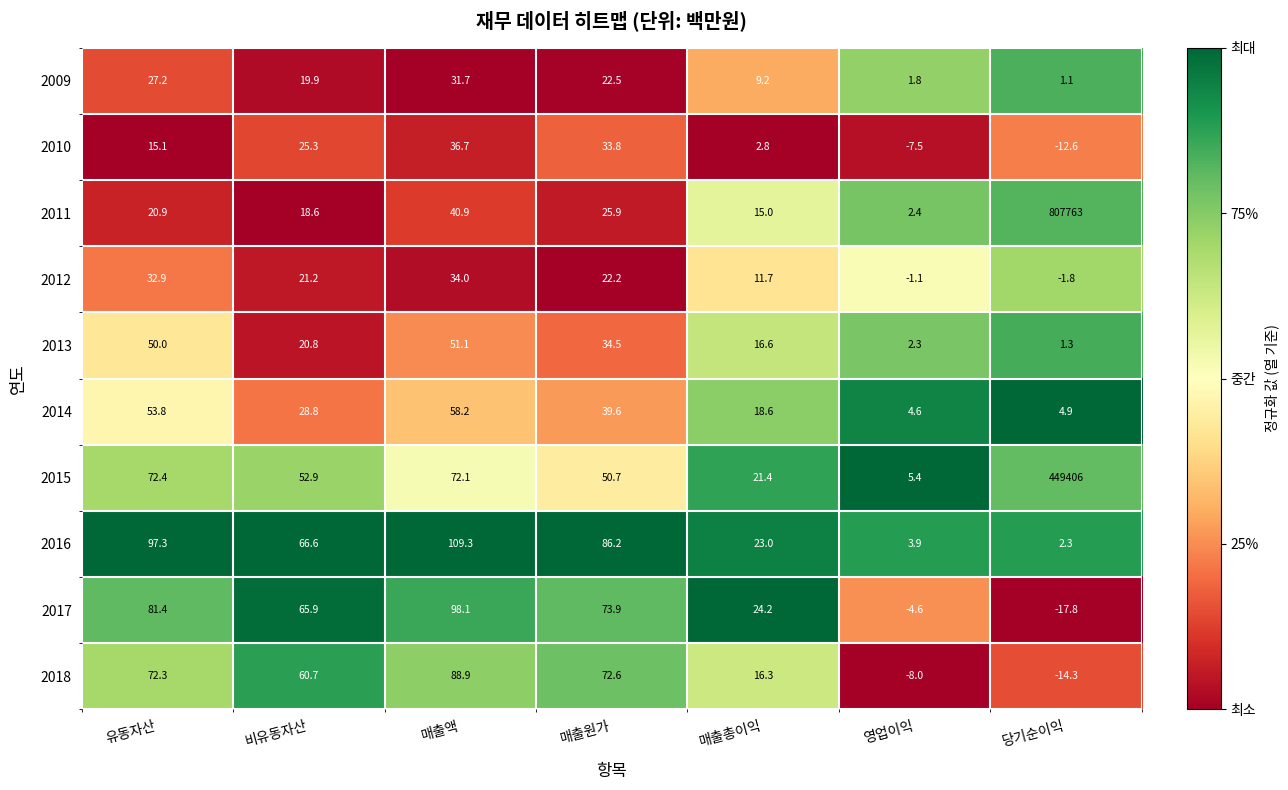

What is the average value of the 2010 series?

13.4